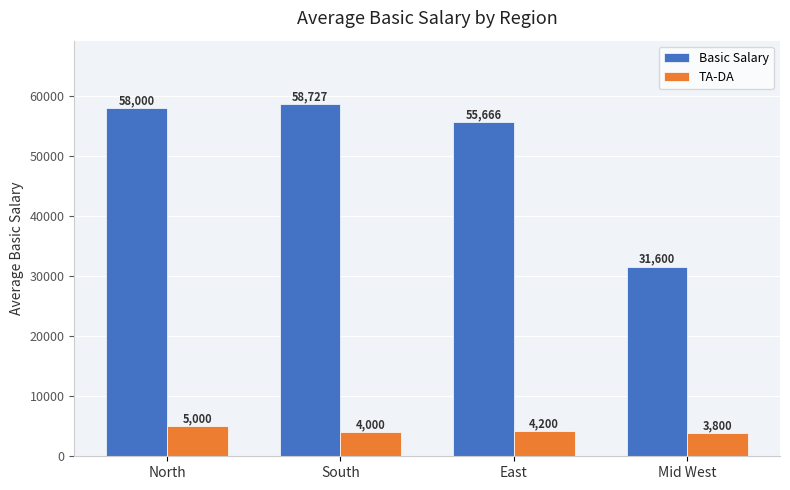

What is the difference between the maximum and second lowest values in the Basic Salary series?

3061